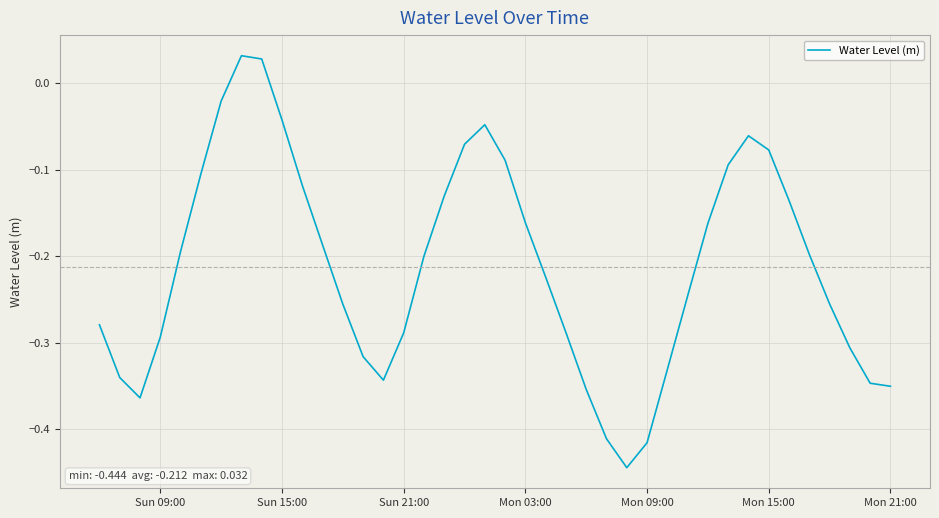

What is the difference between the maximum and minimum values?

0.5